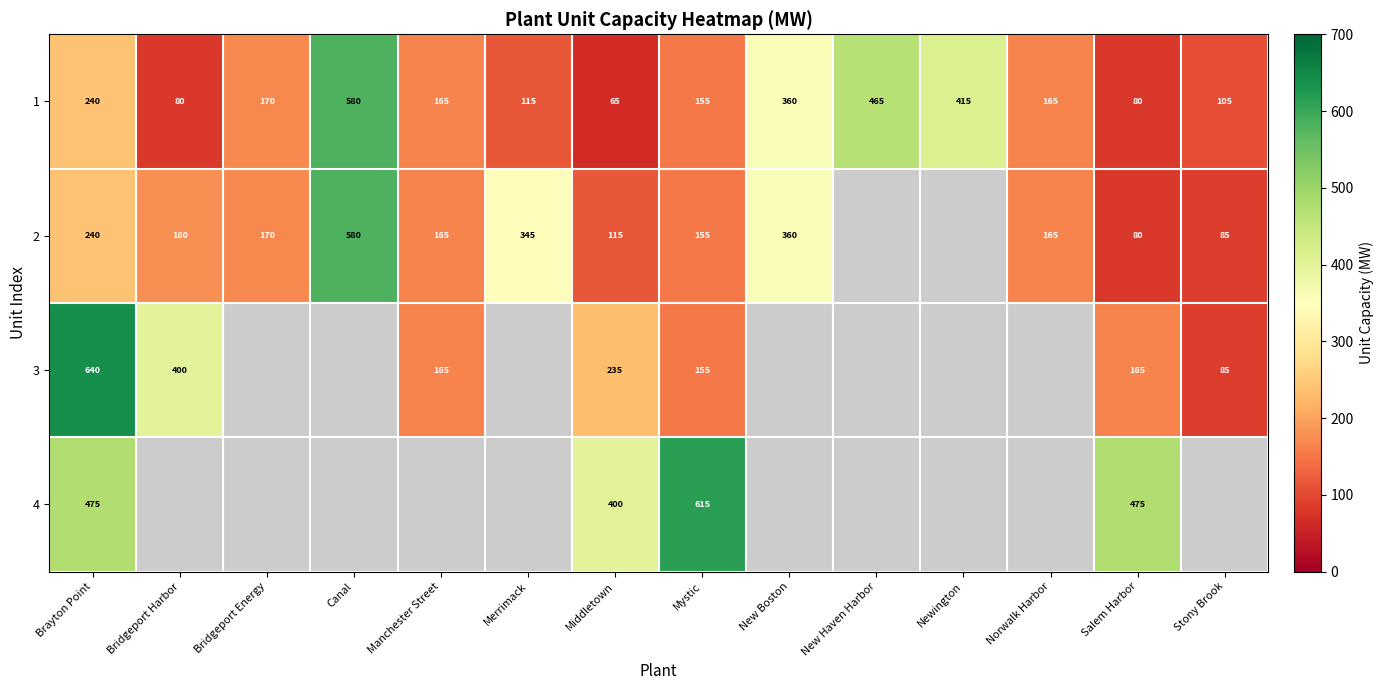

At how many categories does at least one series exceed 144?

13